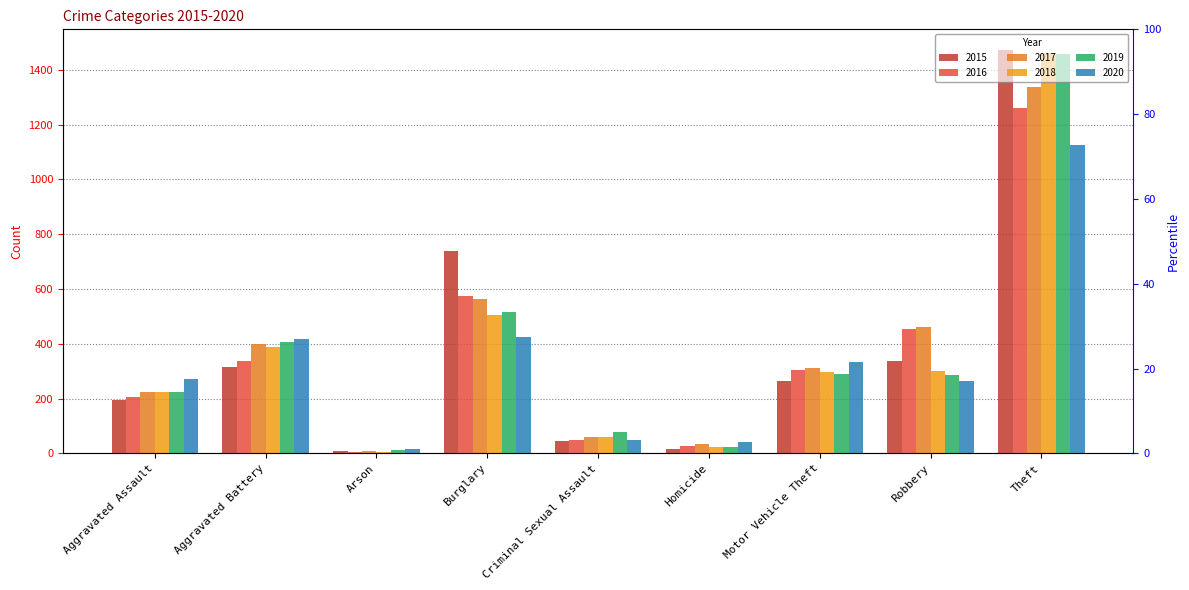

How many data points in 2019 are less than 287?

4